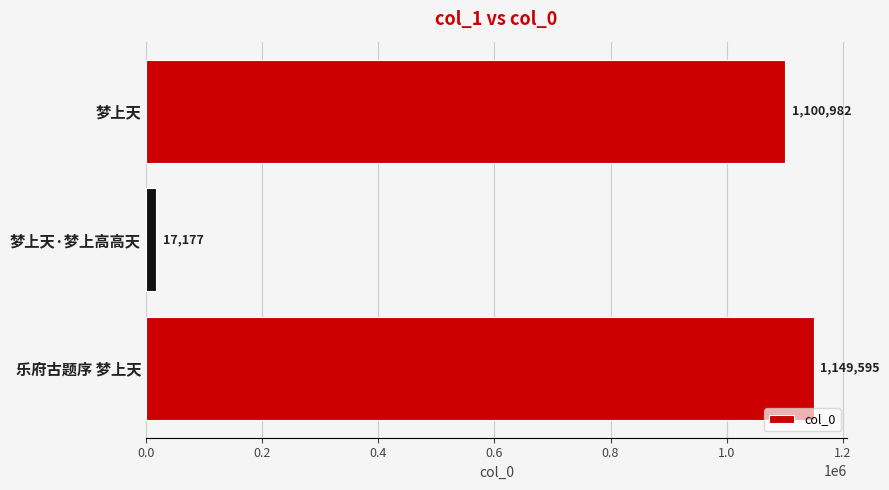

What is the maximum value shown in the chart?

1149595